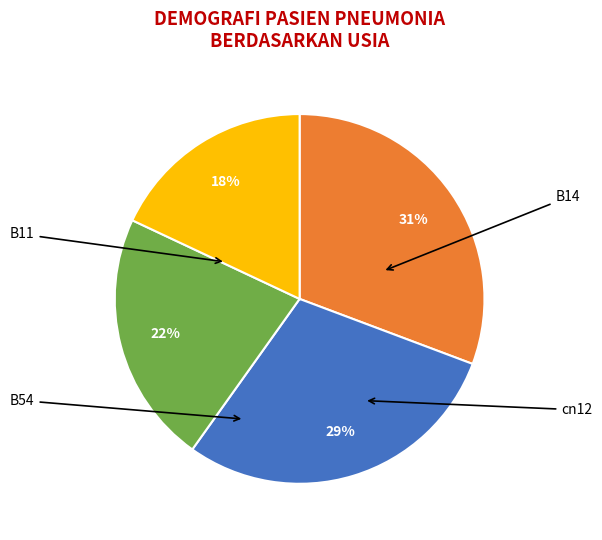

To the nearest percent, what is the difference between the largest and smallest slice percentages?

13%